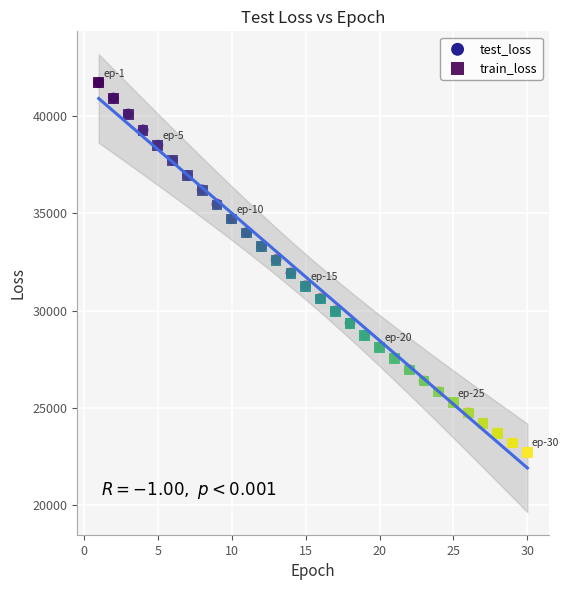

Which series has the largest Y range (max minus min)?

train_loss